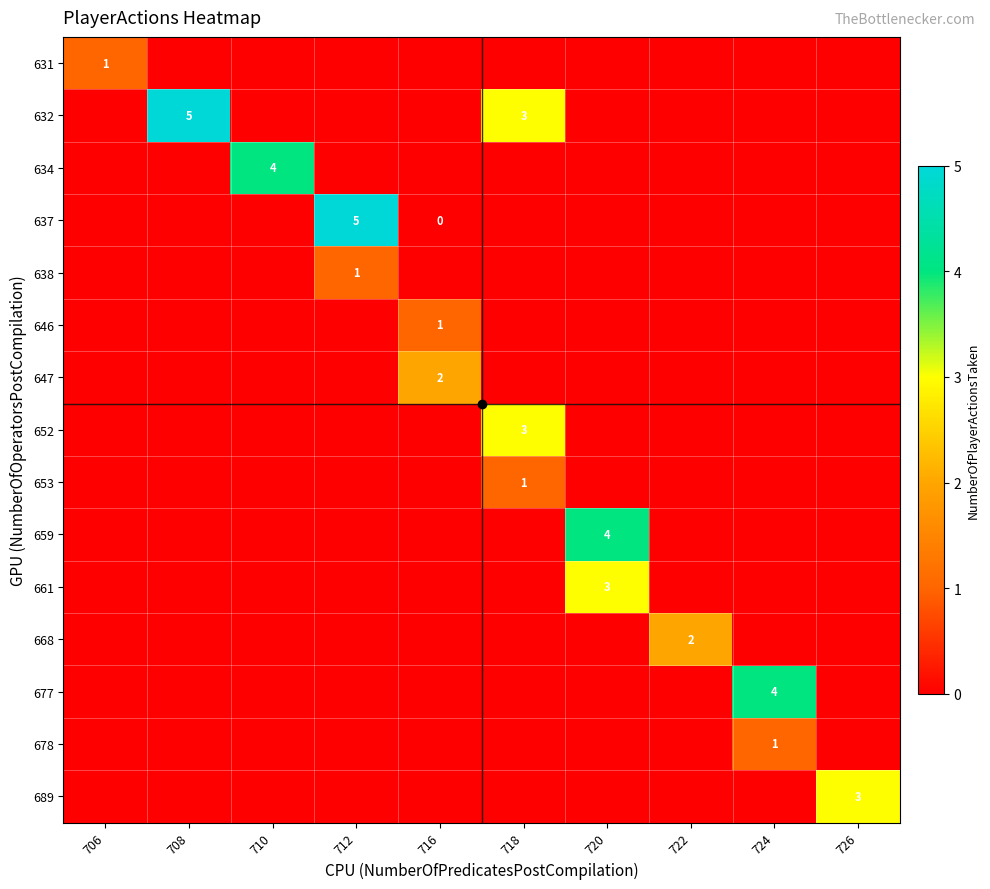

True or false: 677 has a value of 2 at 724.

False